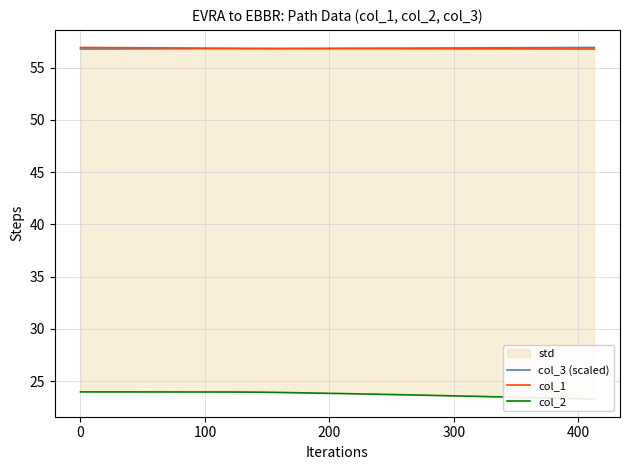

At how many categories does at least one series exceed 42?

36